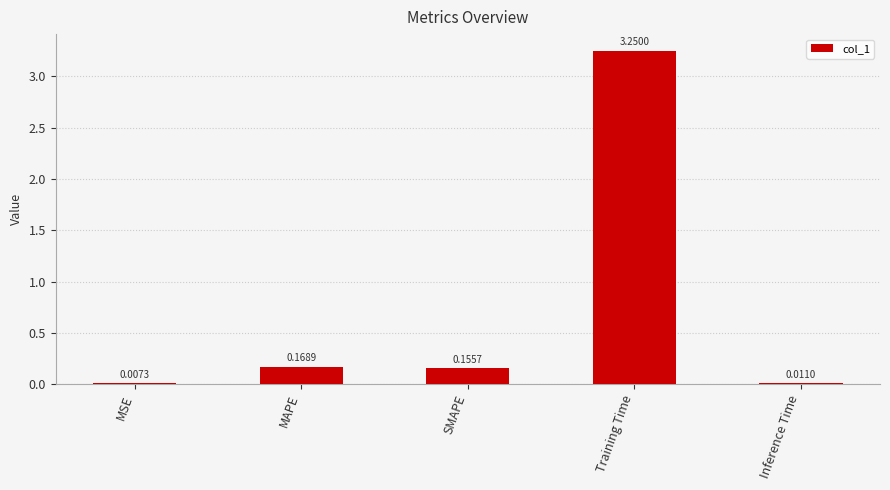

Which category has the highest value across all series?

Training Time